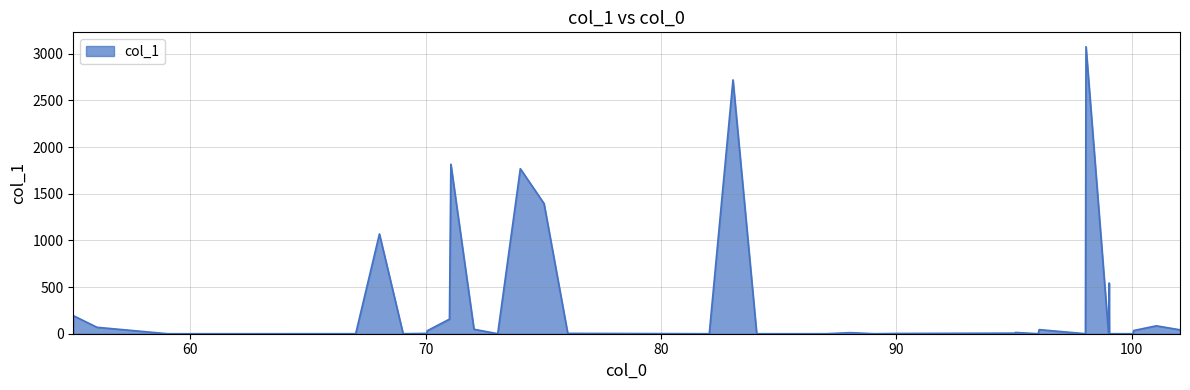

What is the difference between the maximum and minimum values?

3076.0